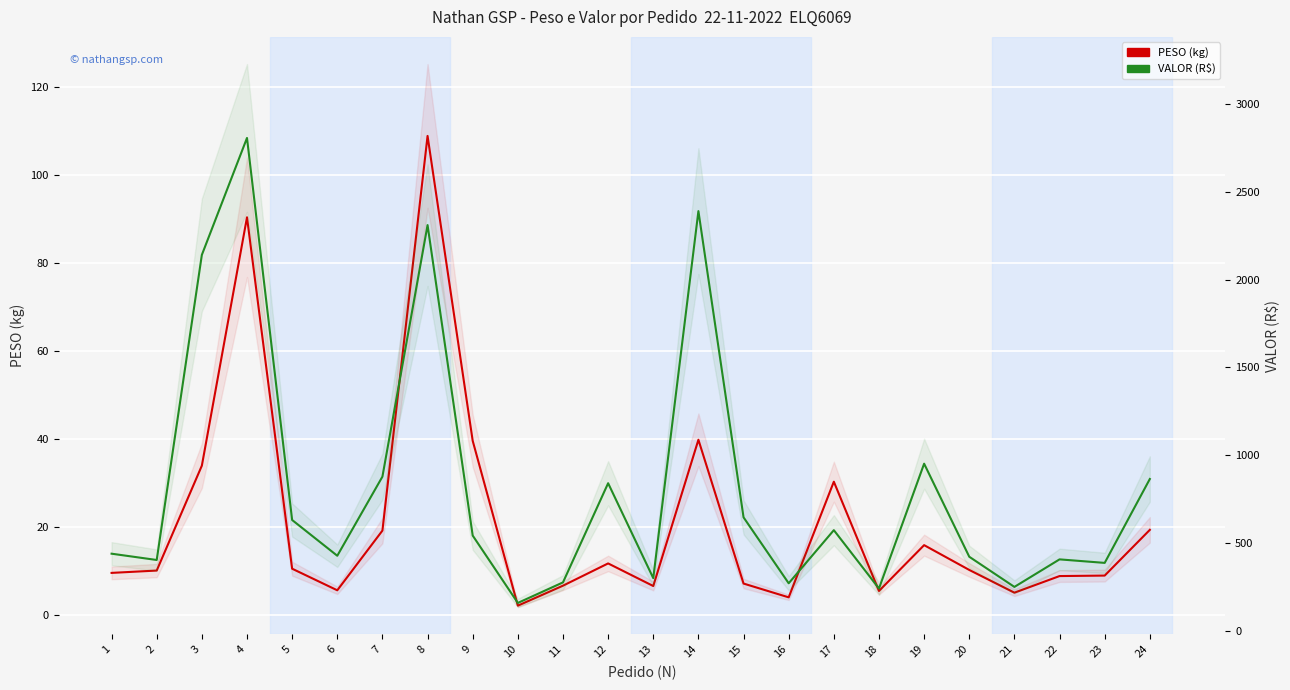

Which has a higher value, 12 or 8?

8